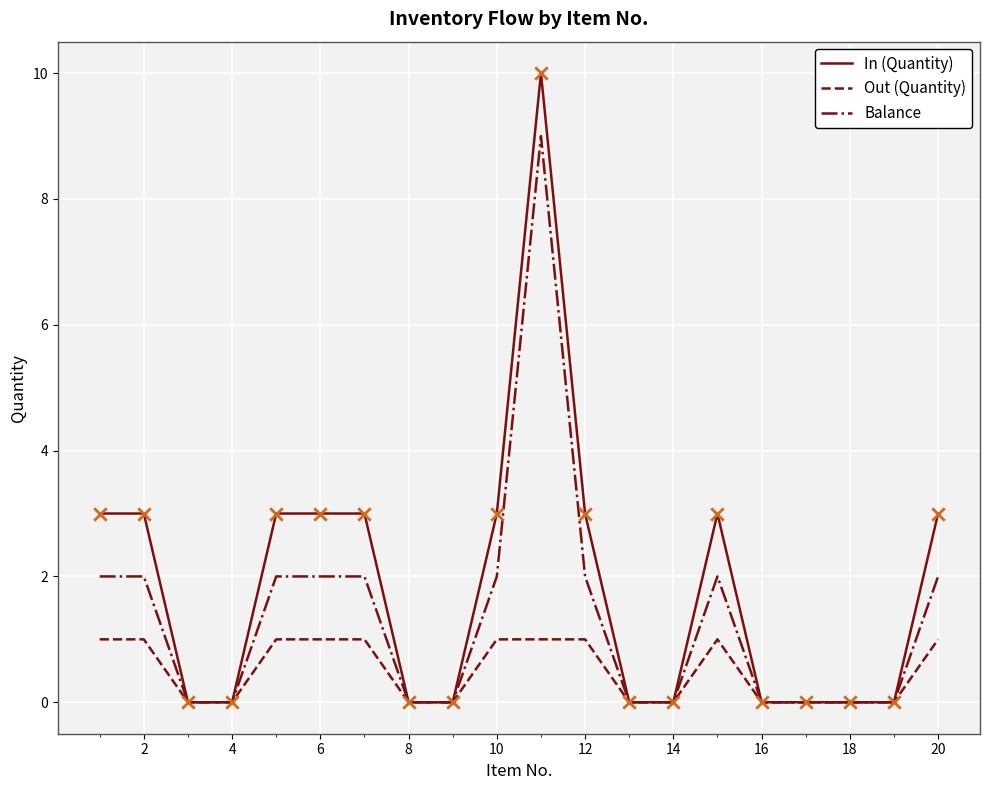

Which series has the largest total across all categories?

In (Quantity)